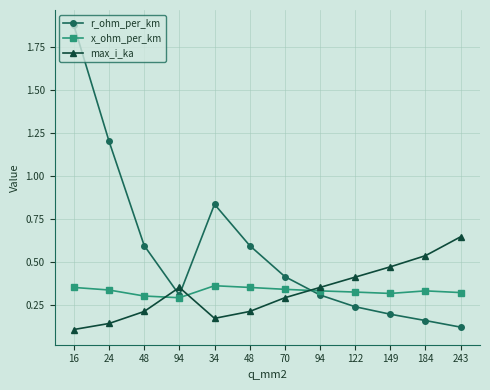

How many lines are shown in the chart?

3